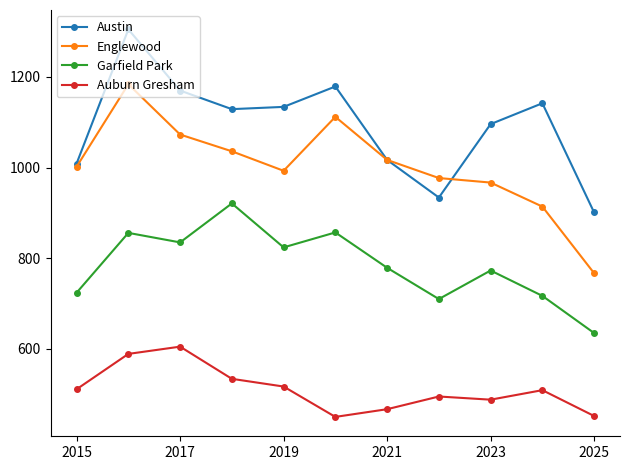

Count the number of data series in this chart.

4